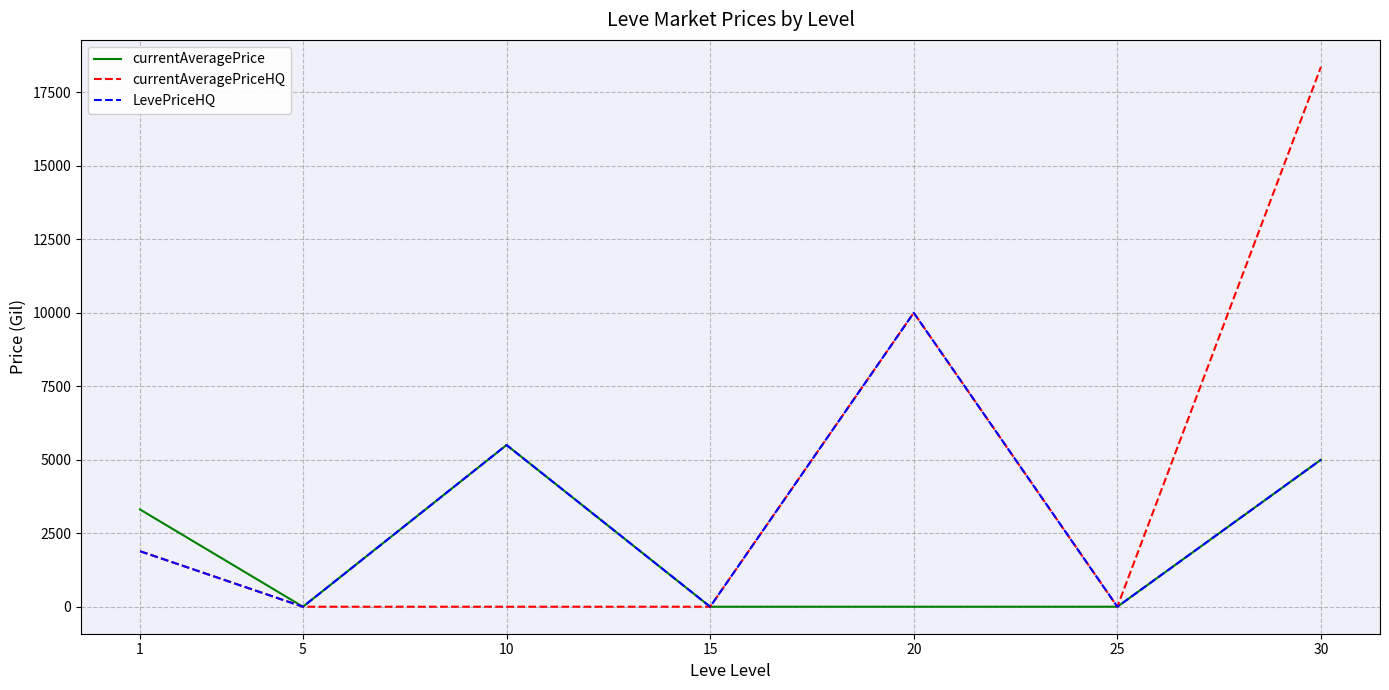

Which series has the widest spread of values?

currentAveragePriceHQ